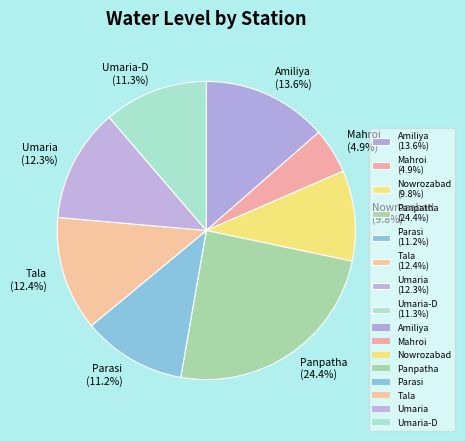

Does Amiliya (13.6%) account for over 50% of the chart?

No